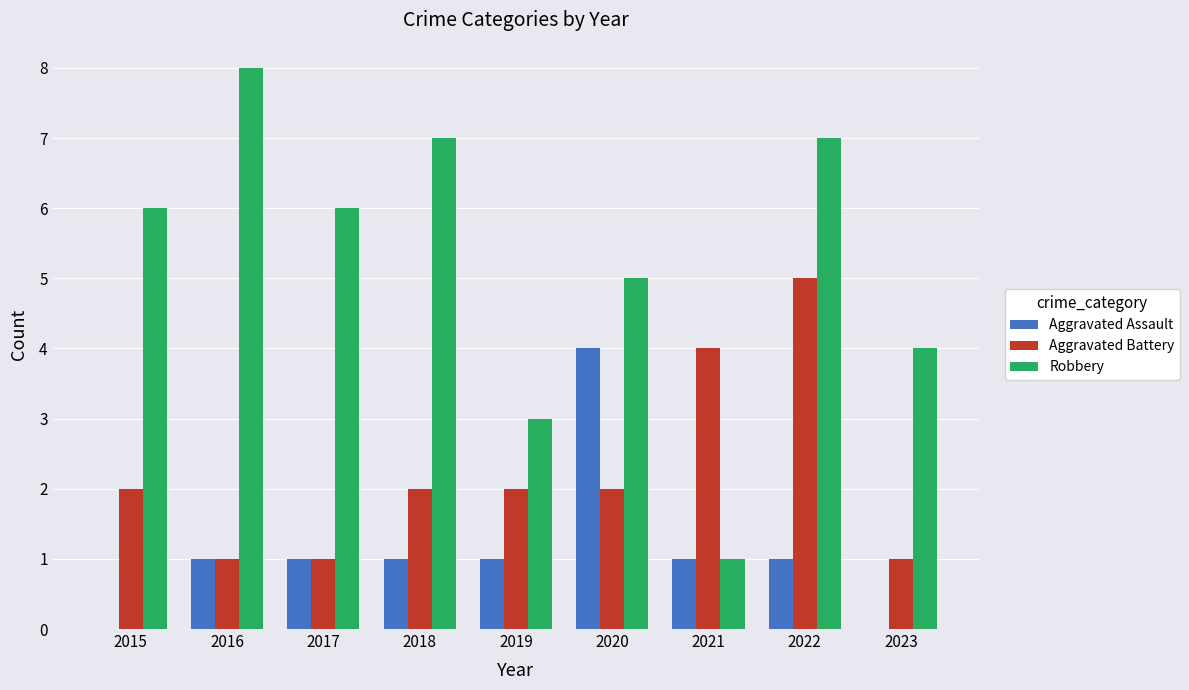

Are the bars horizontal?

No